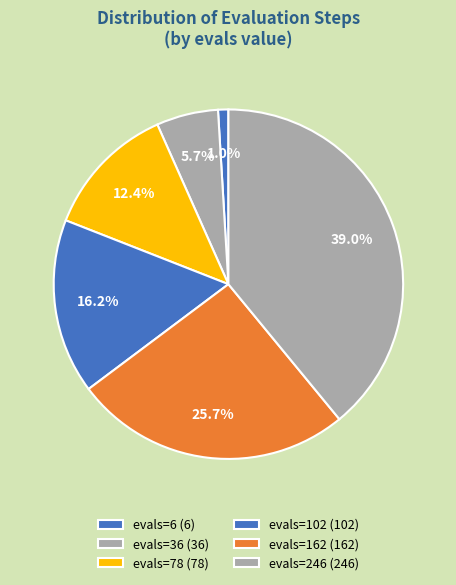

Which category has the smallest portion of the pie?

evals=6